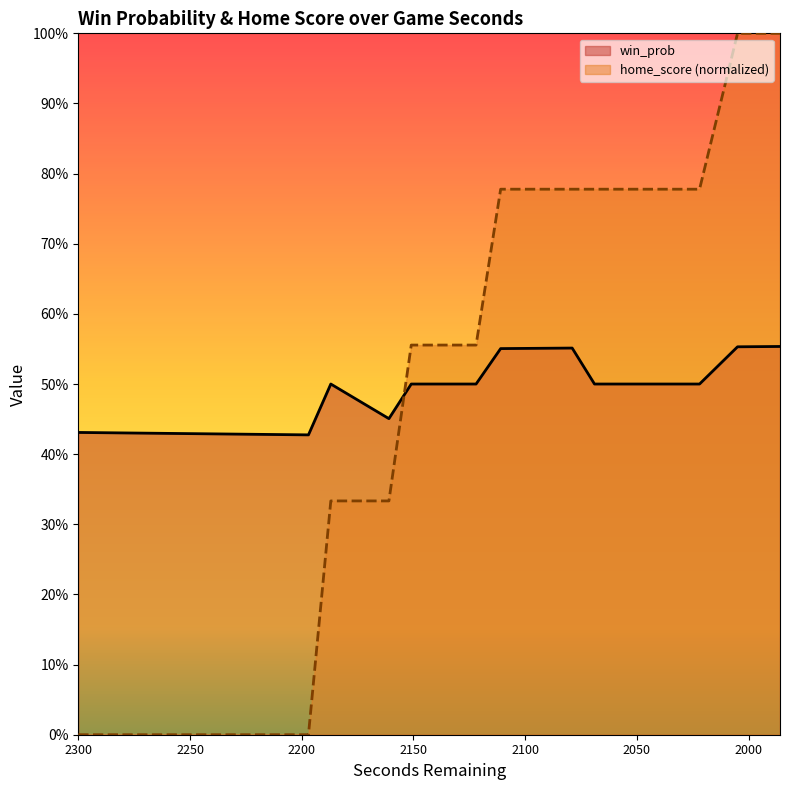

After their last crossing, which series has the higher values: win_prob or home_score?

home_score